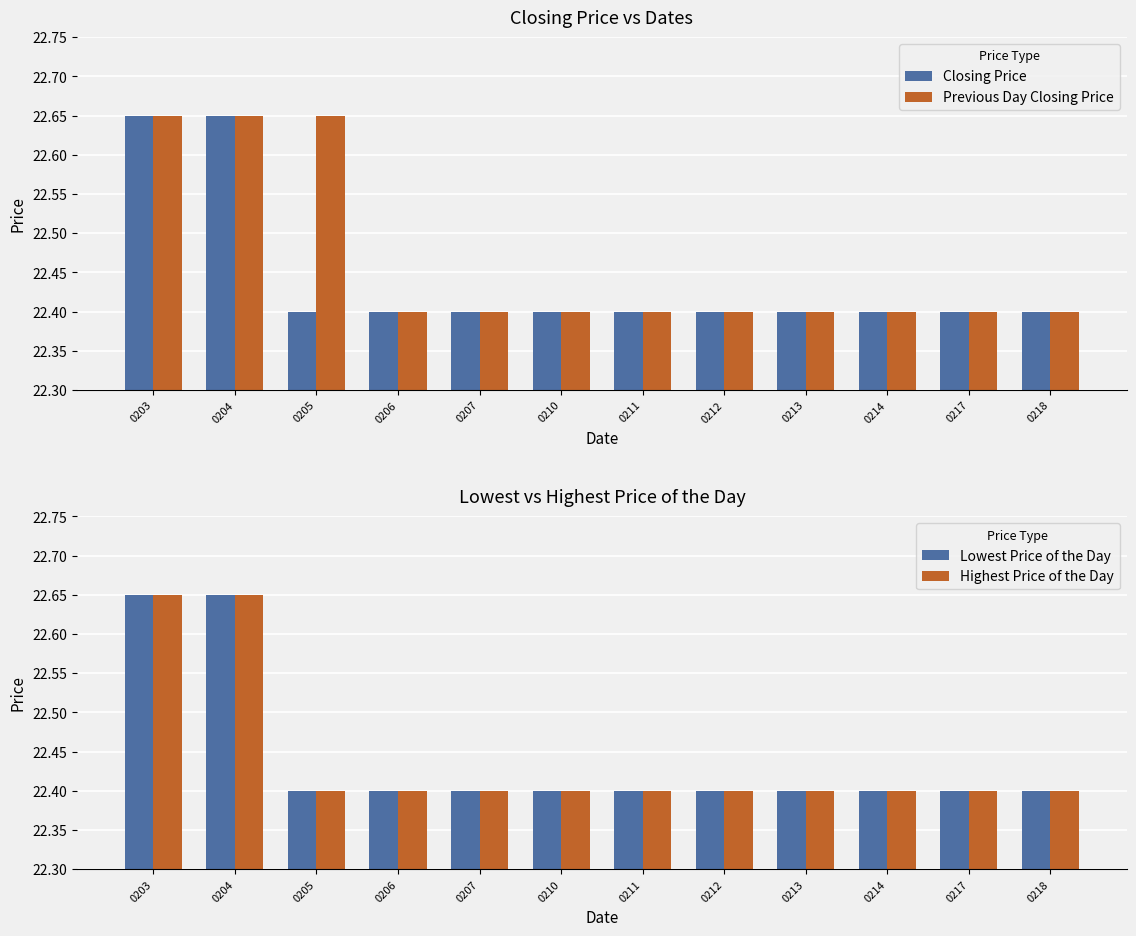

What is the sum of all Previous Day Closing Price values?

269.5